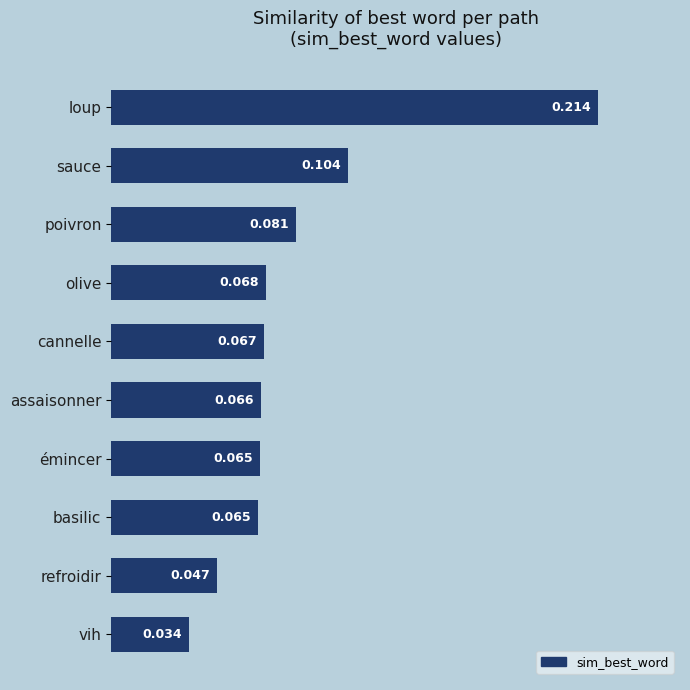

At which label is the value closest to 0?

vih